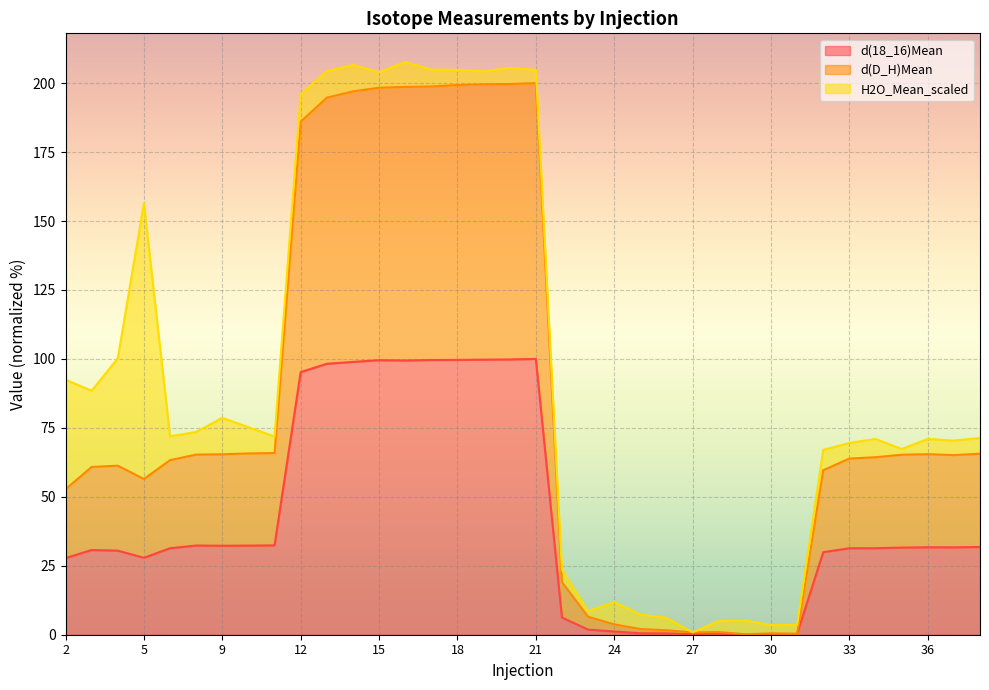

The value of d(D_H)Mean at 32 is 18.4. True or false?

False